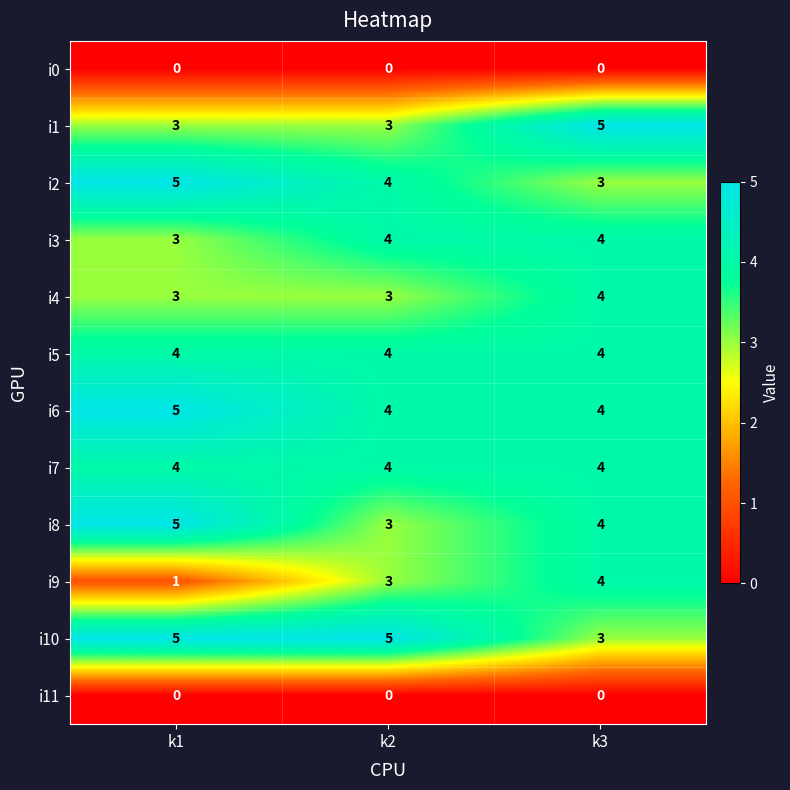

True or false: i10 has a value of 7 at k2.

False